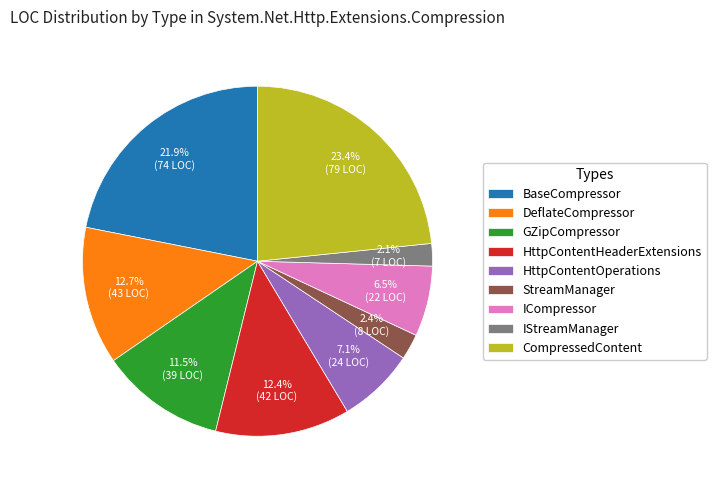

How many segments does this pie chart have?

9